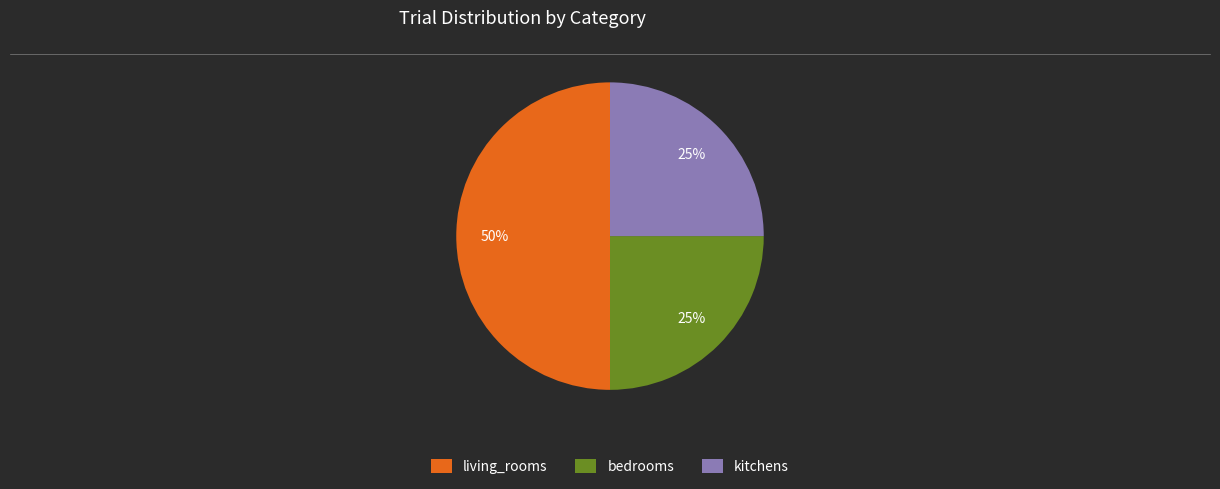

Approximately how many times larger is the value at bedrooms compared to living_rooms?

0.5